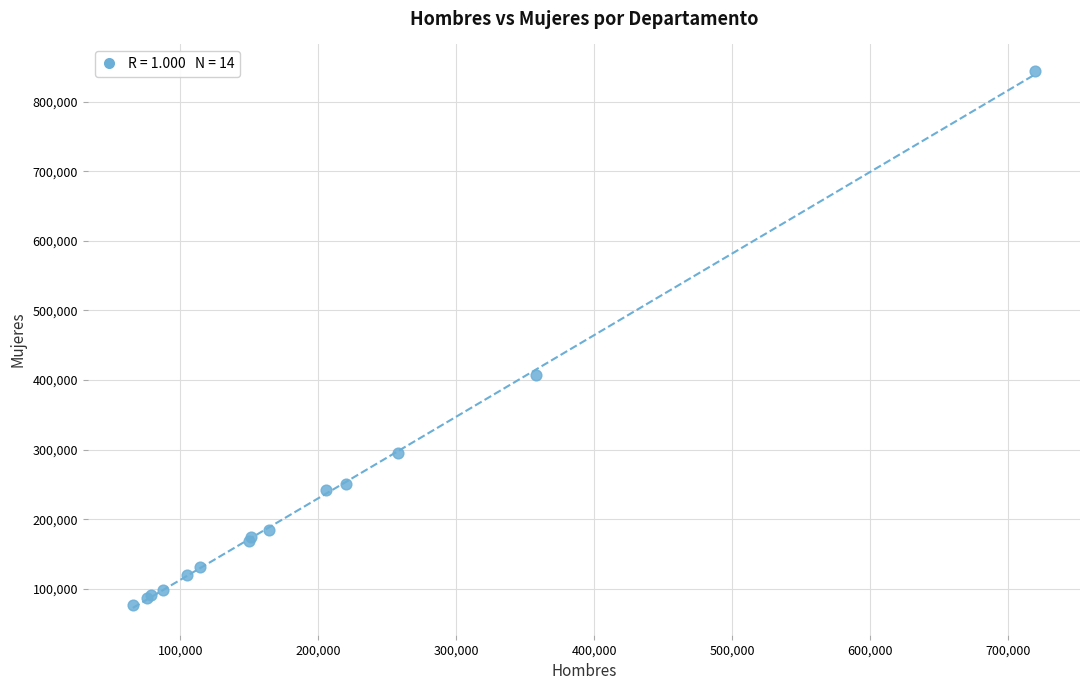

What Y value in the scatter plot is closest to 460551?

407821